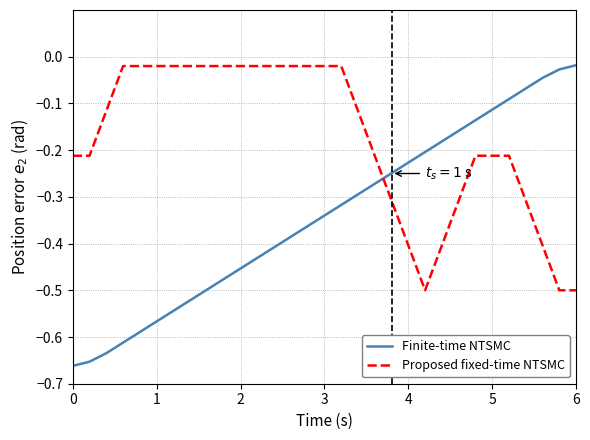

Which series has the largest total across all categories?

Proposed fixed-time NTSMC